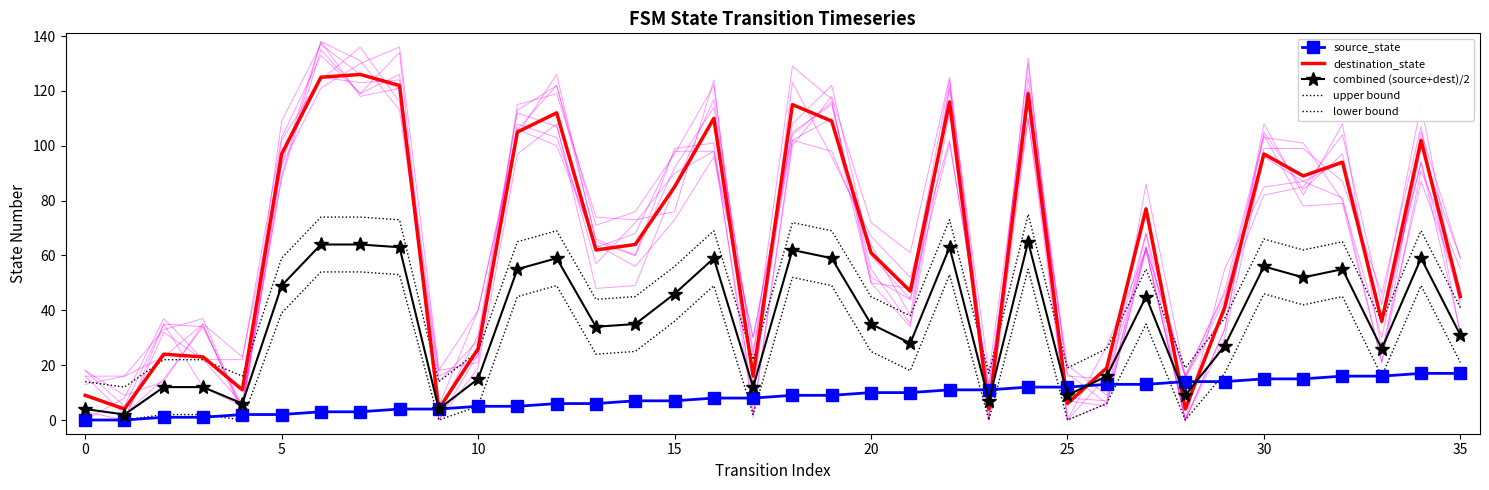

Reading right to left, extract all data points from this chart.

source_state: 17	17	16	16	15	15	14	14	13	13	12	12	11	11	10	10	9	9	8	8	7	7	6	6	5	5	4	4	3	3	2	2	1	1	0	0
destination_state: 45	102	36	94	89	97	41	4	77	19	6	119	4	116	47	61	109	115	16	110	85	64	62	112	105	26	4	122	126	125	97	11	23	24	4	9
combined (source+dest)/2: 31	59	26	55	52	56	27	9	45	16	9	65	7	63	28	35	59	62	12	59	46	35	34	59	55	15	4	63	64	64	49	6	12	12	2	4
upper bound: 41	69	36	65	62	66	37	19	55	26	19	75	17	73	38	45	69	72	22	69	56	45	44	69	65	25	14	73	74	74	59	16	22	22	12	14
lower bound: 21	49	16	45	42	46	17	0	35	6	0	55	0	53	18	25	49	52	2	49	36	25	24	49	45	5	0	53	54	54	39	0	2	2	0	0